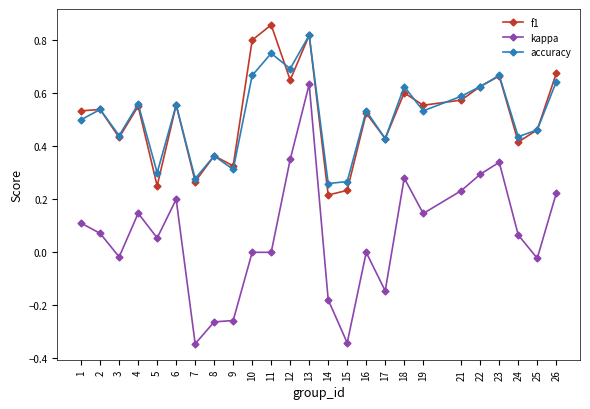

True or false: kappa and accuracy cross at least once.

False